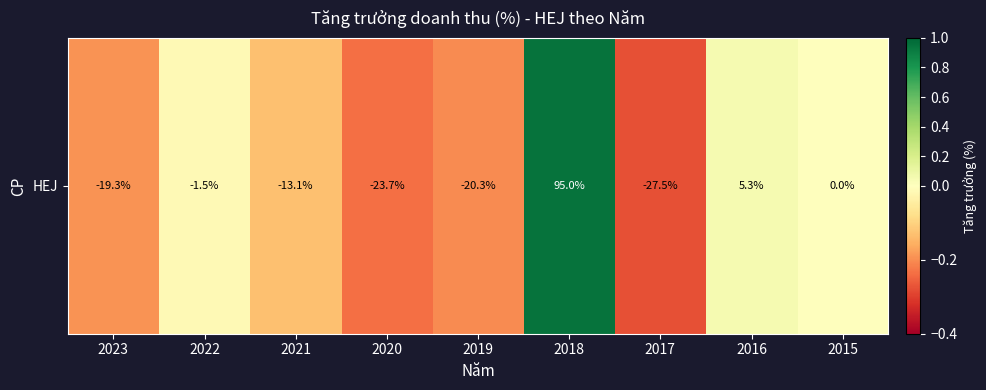

At which category does the chart reach its peak across all series?

2018